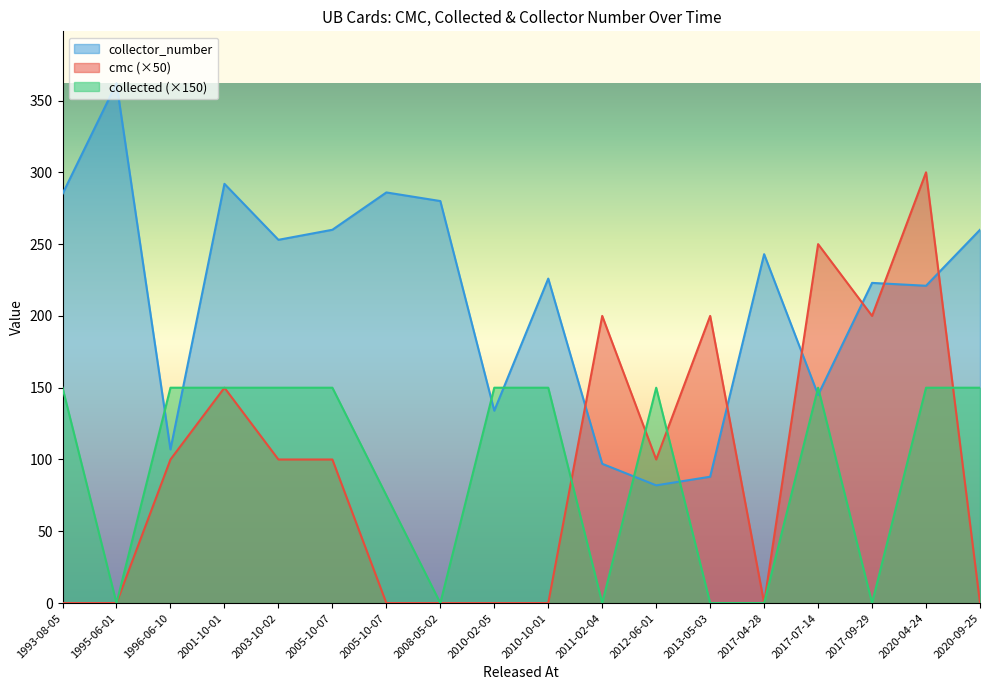

True or false: collected has a value of -71 at 1995-06-01.

False